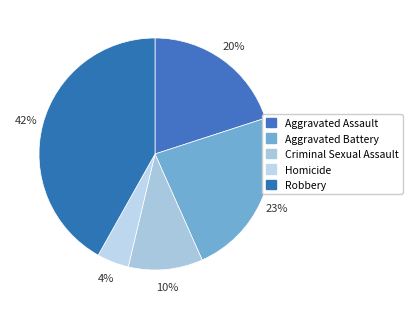

Is it true that Aggravated Assault is 13% of the pie?

False